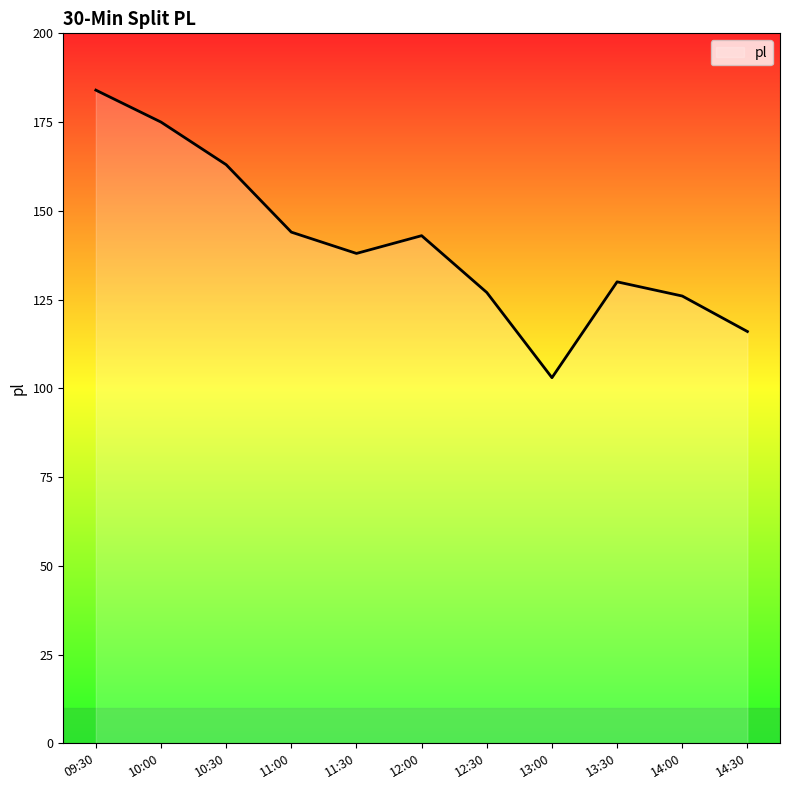

What is the difference between the maximum and second lowest values?

68